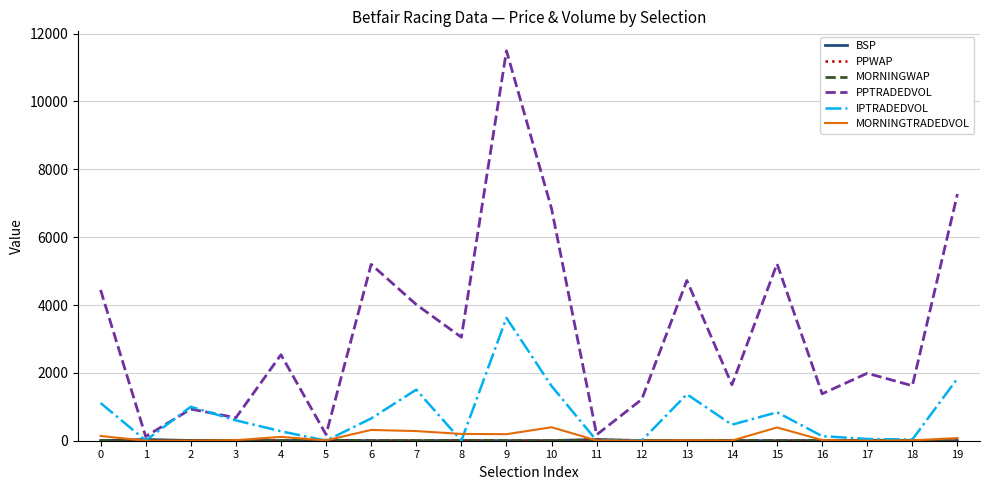

Which series changed the most between 7 and 9?

PPTRADEDVOL